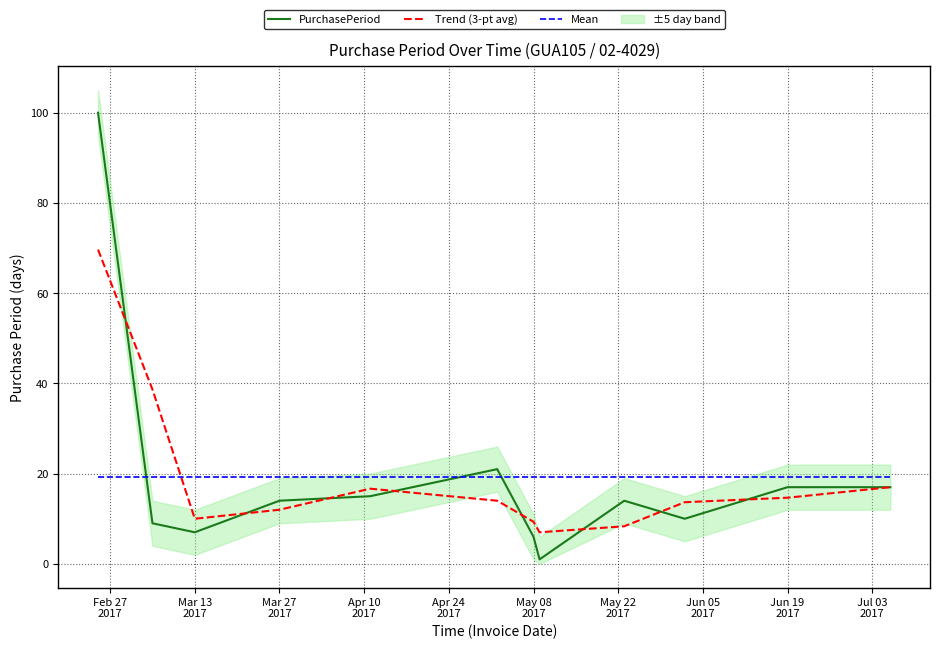

Which series has the widest spread of values?

PurchasePeriod